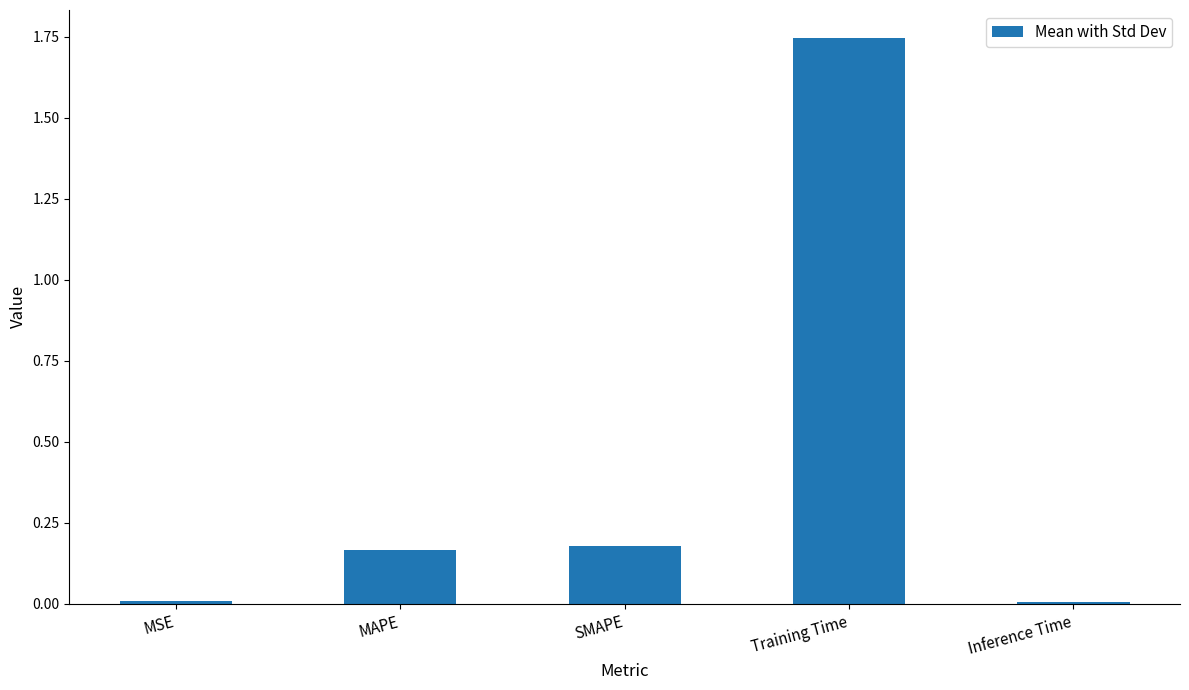

Which category has the highest value across all series?

Training Time